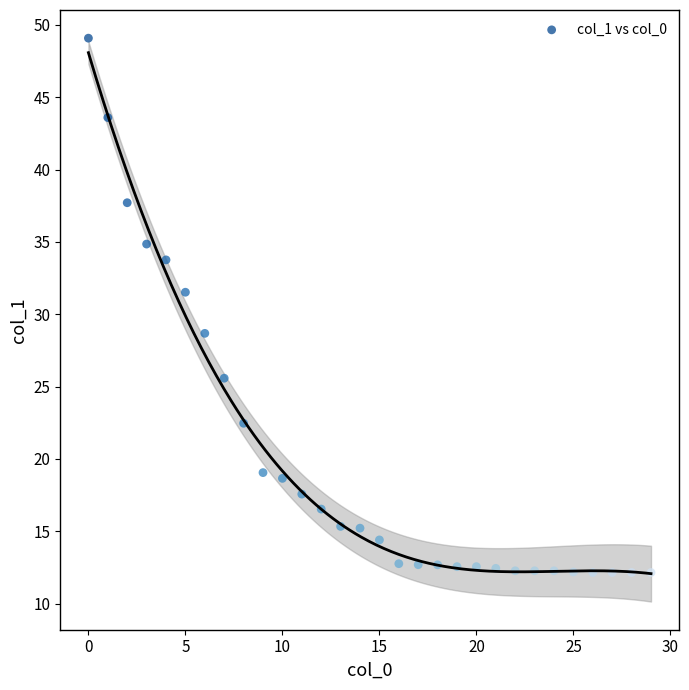

What is the range of Y values (max minus min)?

36.9